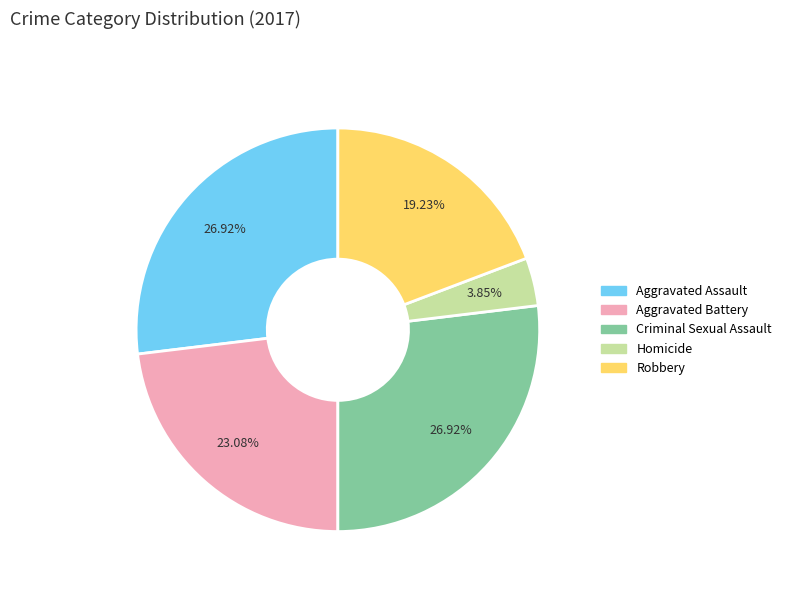

The Aggravated Assault slice represents 41% of the pie. True or false?

False